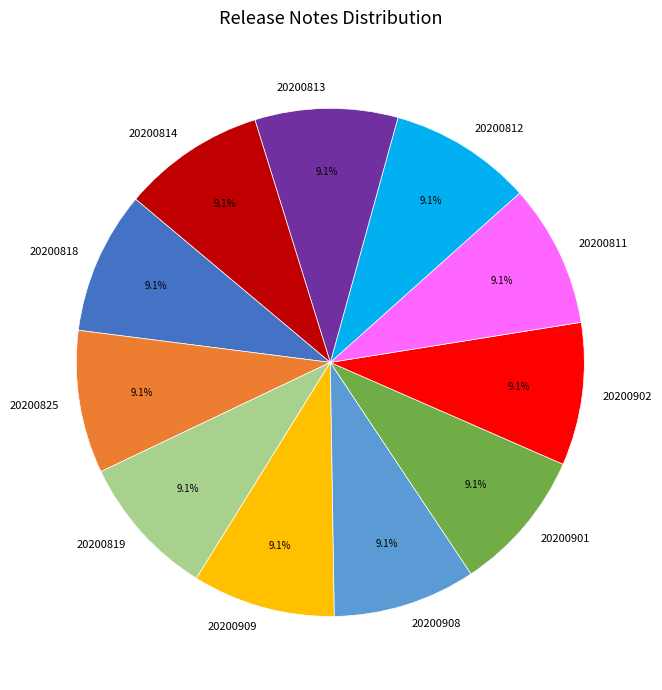

Is 20200825 the majority of the pie?

No